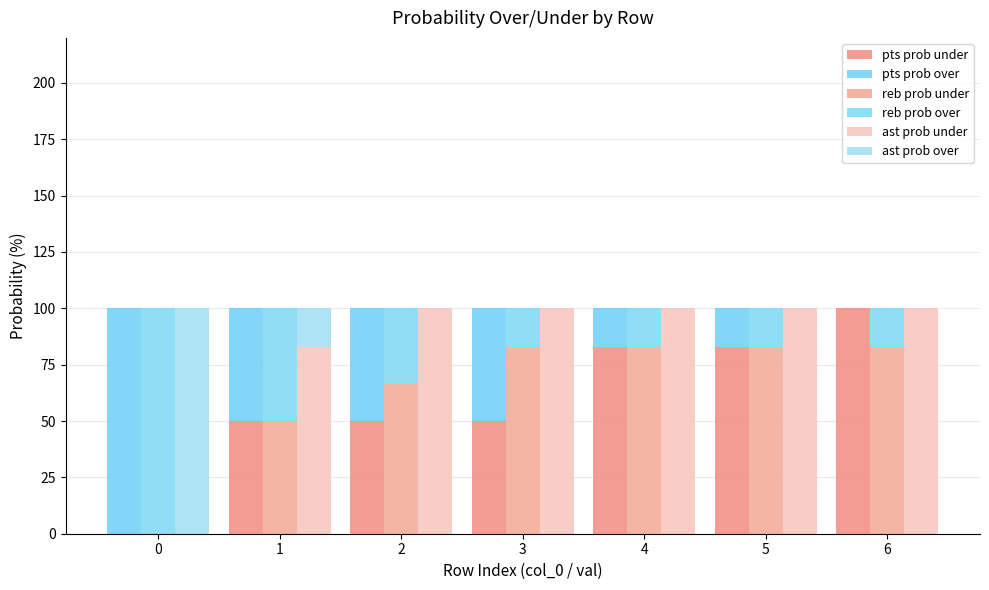

What is the highest value of the ast prob under series?

100